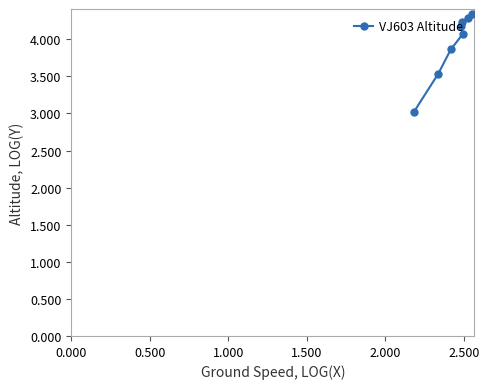

What is the minimum value shown in the chart?

3.0